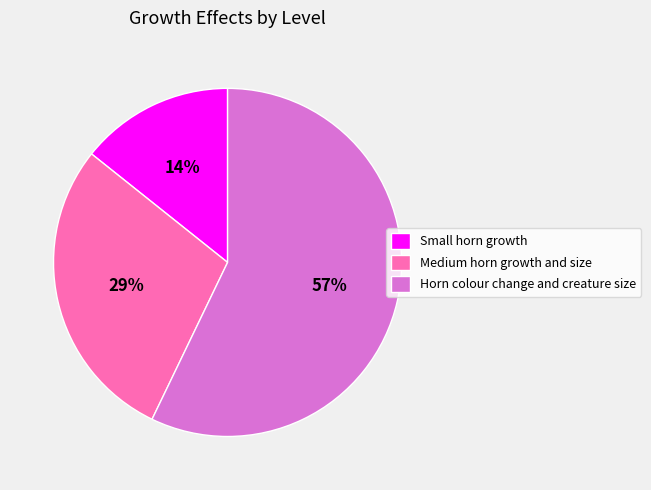

Is there a majority slice in this chart?

Yes